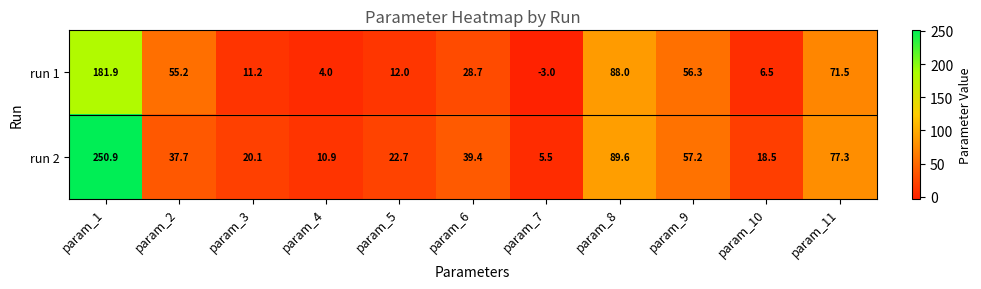

Between param_9 and param_11, which series saw the biggest shift?

run 2